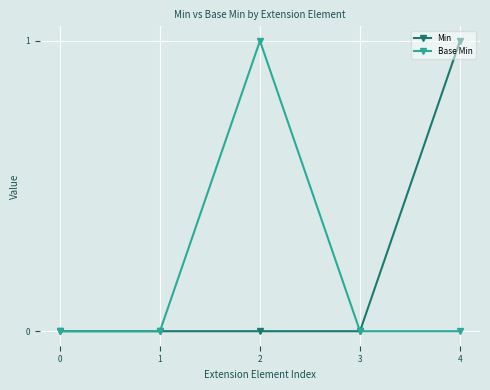

Rank the series at 2 from highest to lowest value.

Base Min, Min